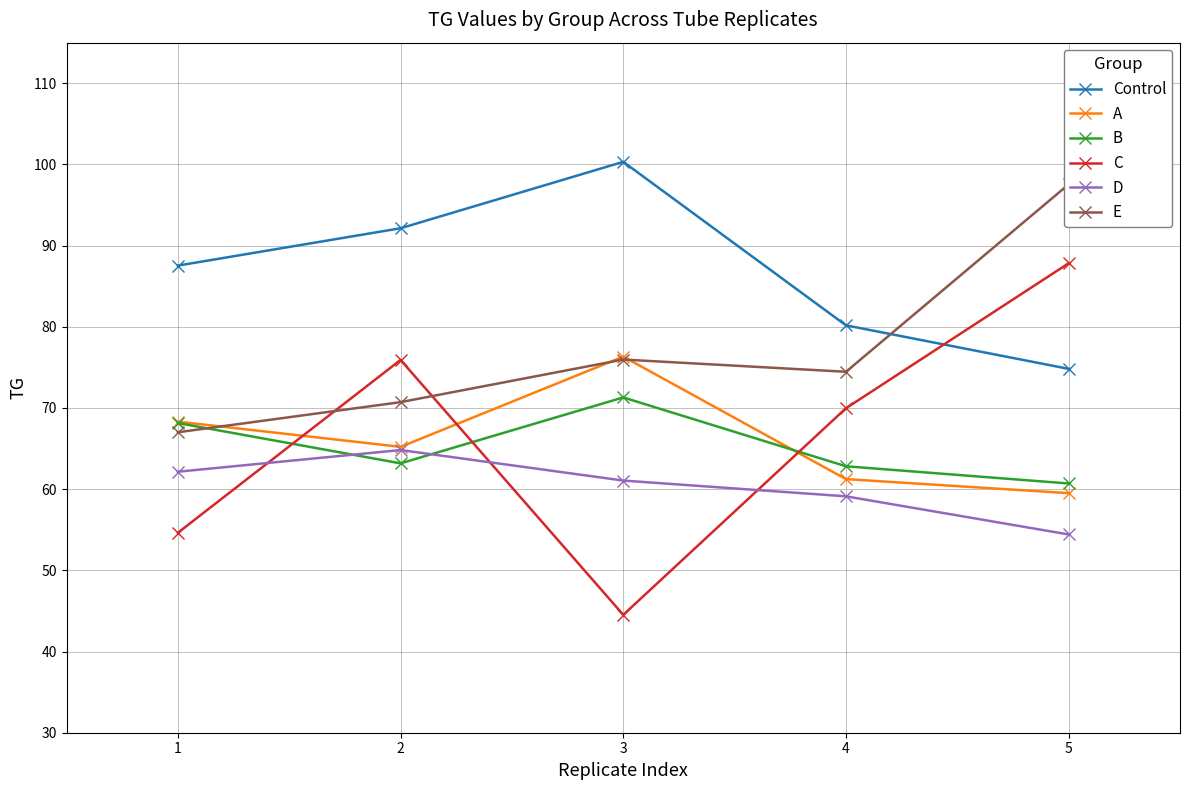

Read the D value at 1.

62.1